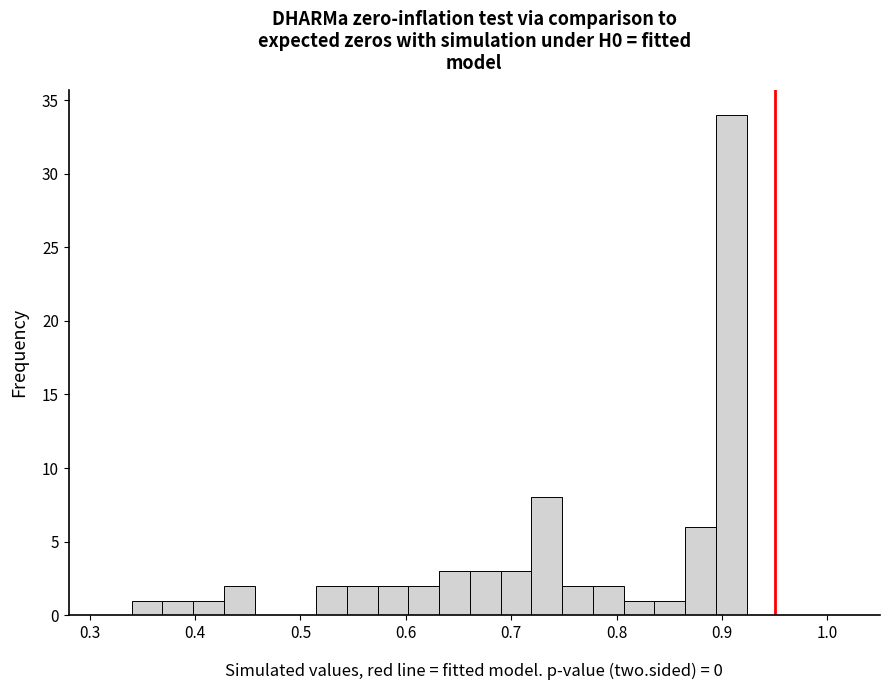

Around what value on the x-axis is the tallest bar? Give the approximate position of its centre, as read against the axis.

0.91